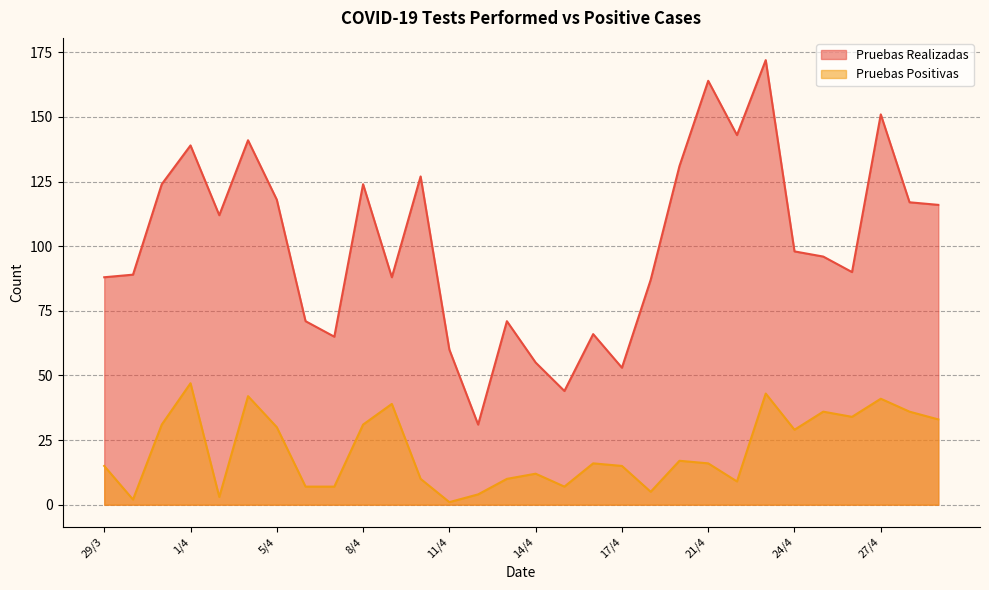

At which category does Pruebas Positivas reach its first local valley?

30/3